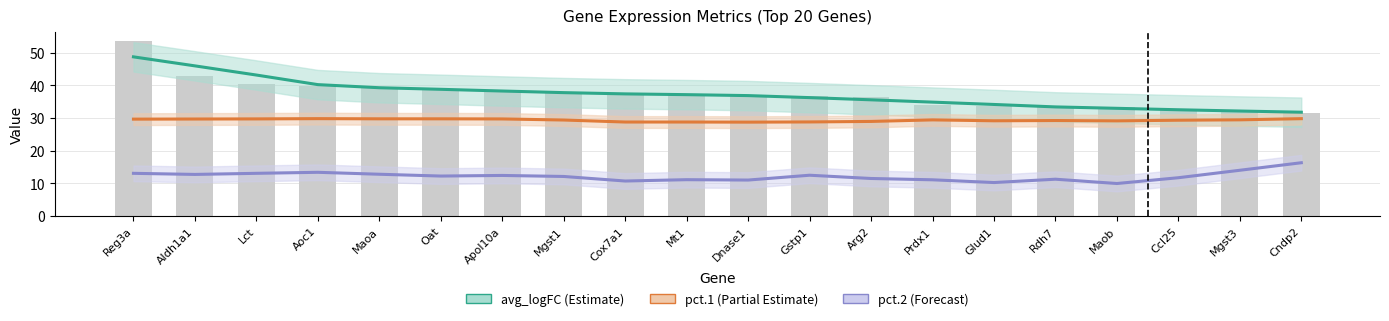

What is the sum of all avg_logFC values?

747.5